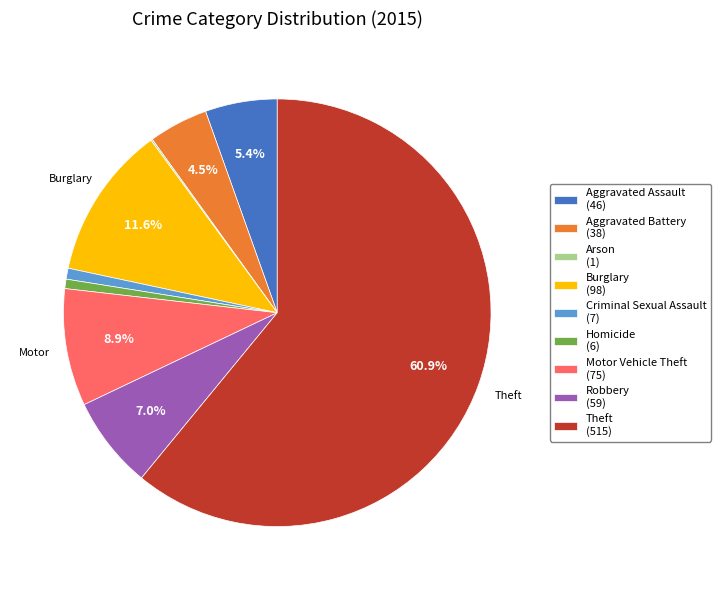

To the nearest percent, what portion does Burglary represent?

12%